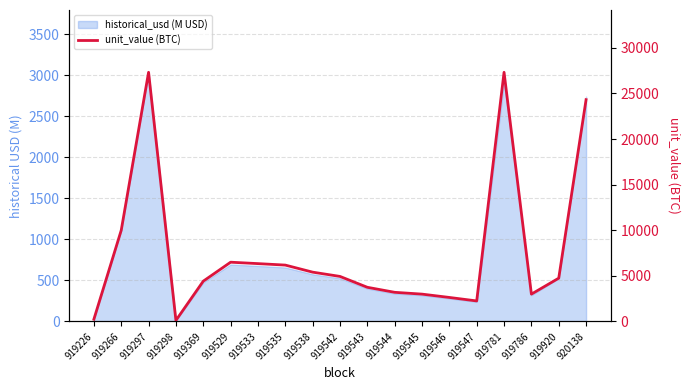

The chart shows a value of 3427.8 at 919529. True or false?

False